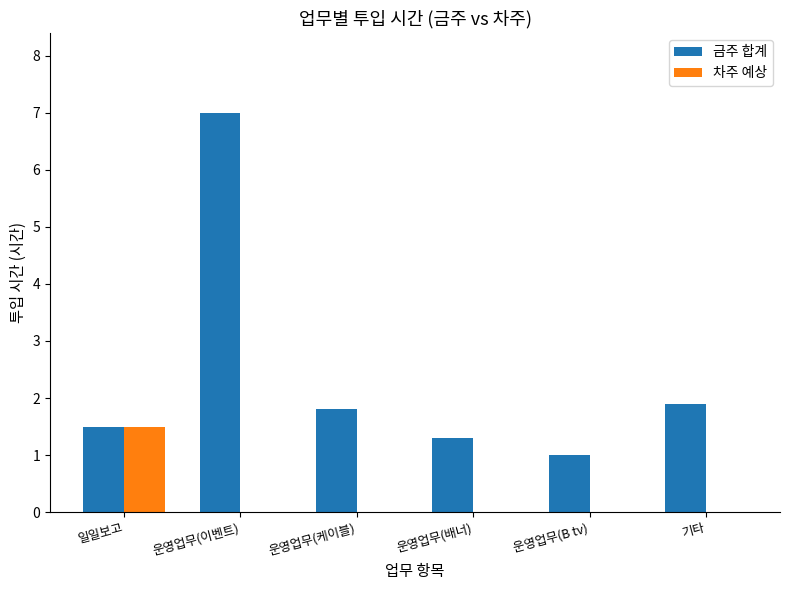

What is the sum of all 차주 예상 values?

1.5